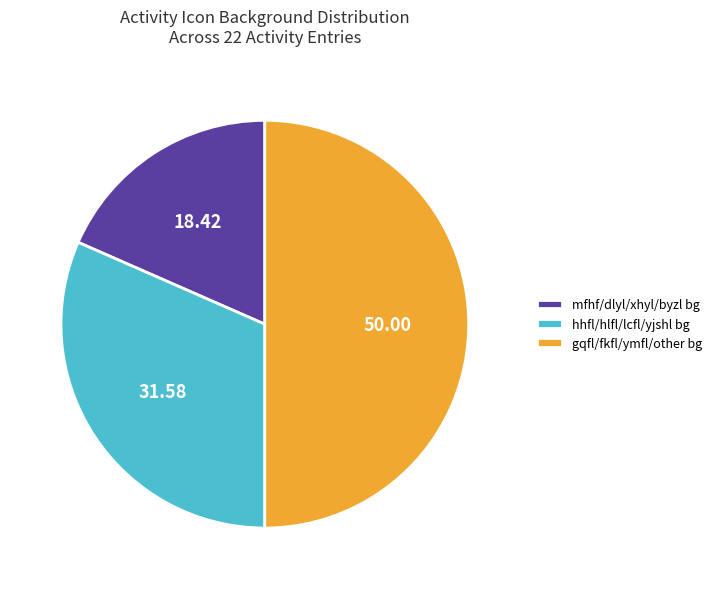

Which category has the biggest portion of the pie?

gqfl/fkfl/ymfl/other bg